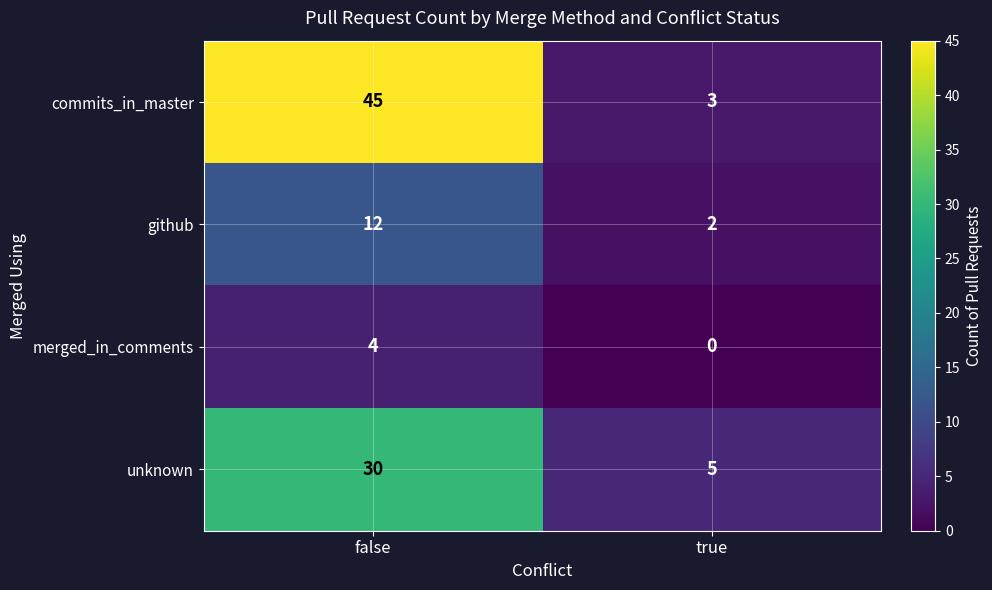

Reading right to left, extract all data points from this chart.

commits_in_master: 3	45
github: 2	12
merged_in_comments: 0	4
unknown: 5	30